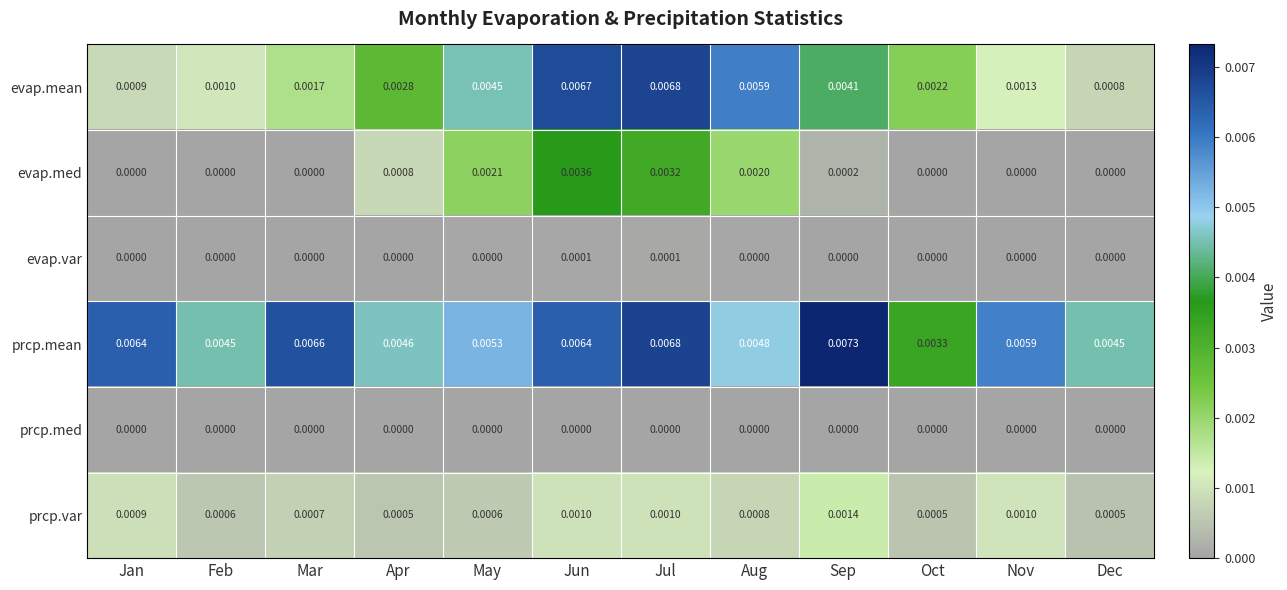

Rank the series by their maximum value, from lowest to highest.

prcp.med, evap.var, prcp.var, evap.med, evap.mean, prcp.mean